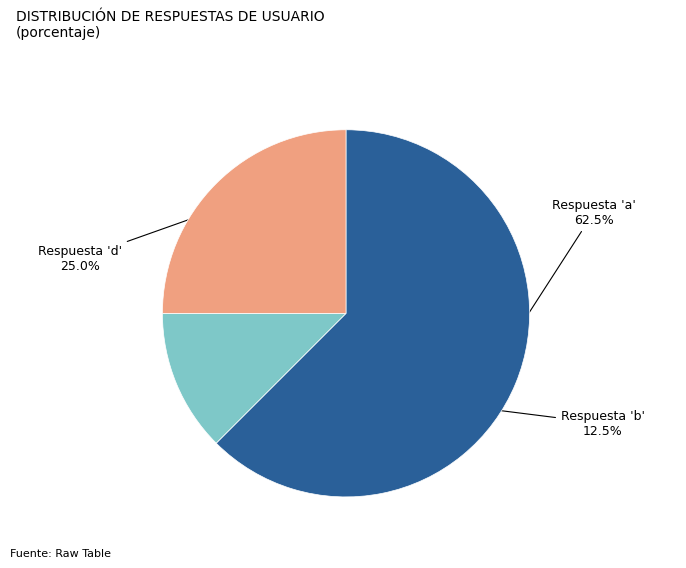

Does any single category account for the majority?

Yes